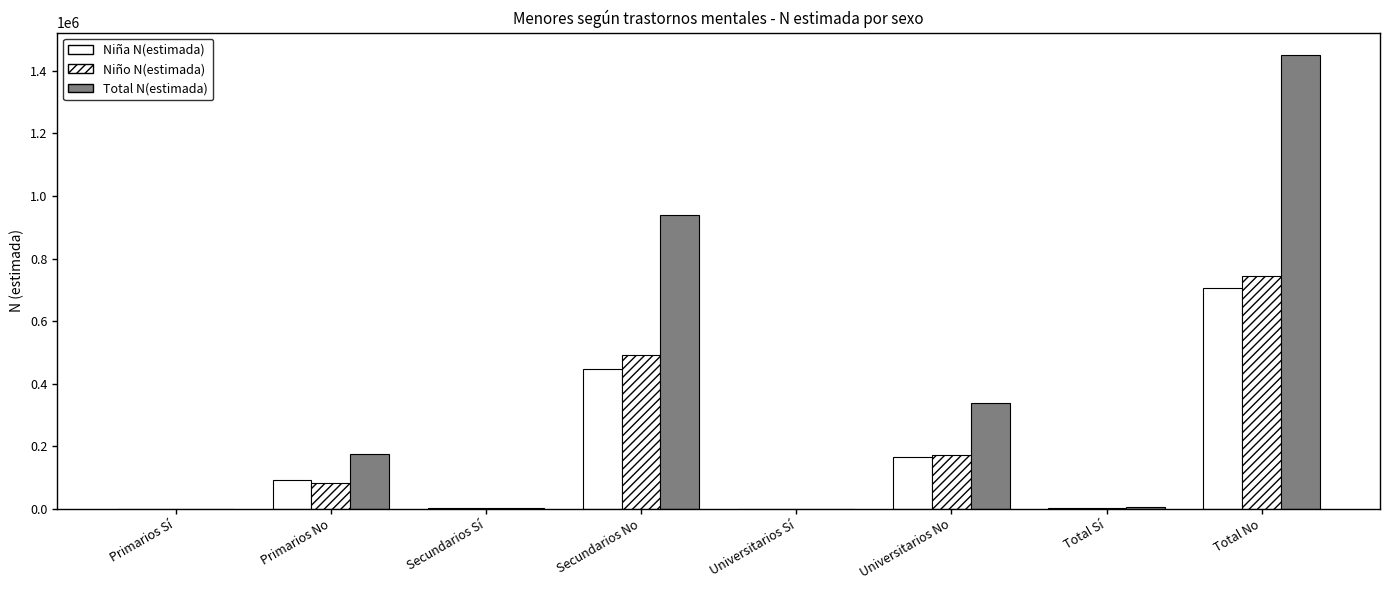

How many distinct data groups are displayed?

3